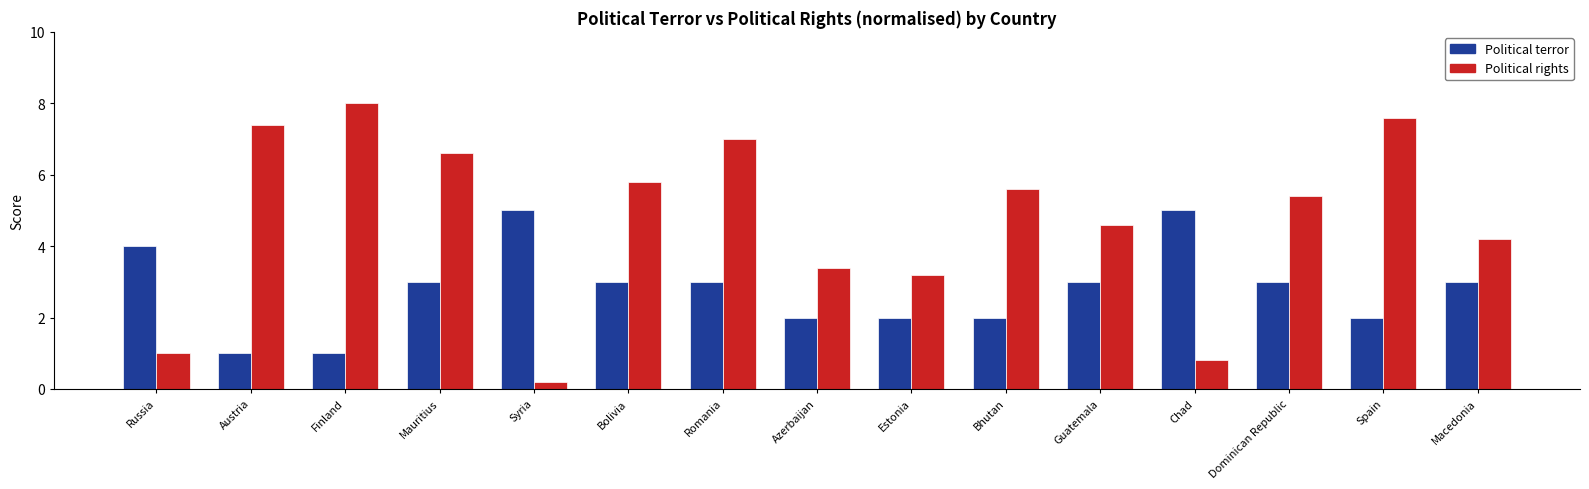

Which label corresponds to the largest value in the chart?

Finland